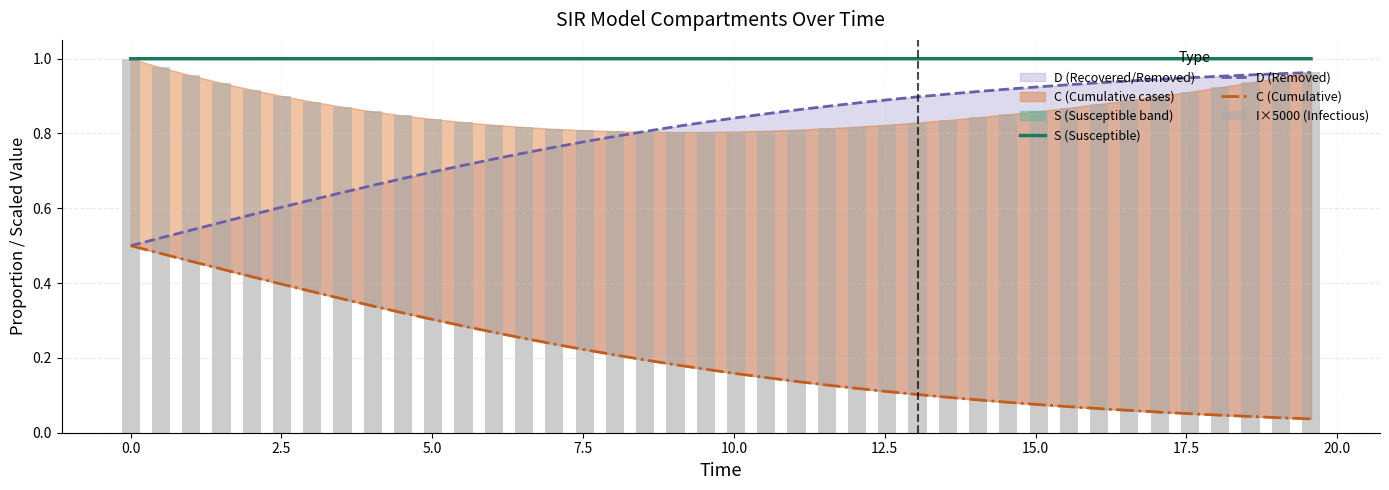

At how many categories does at least one series exceed 0?

40